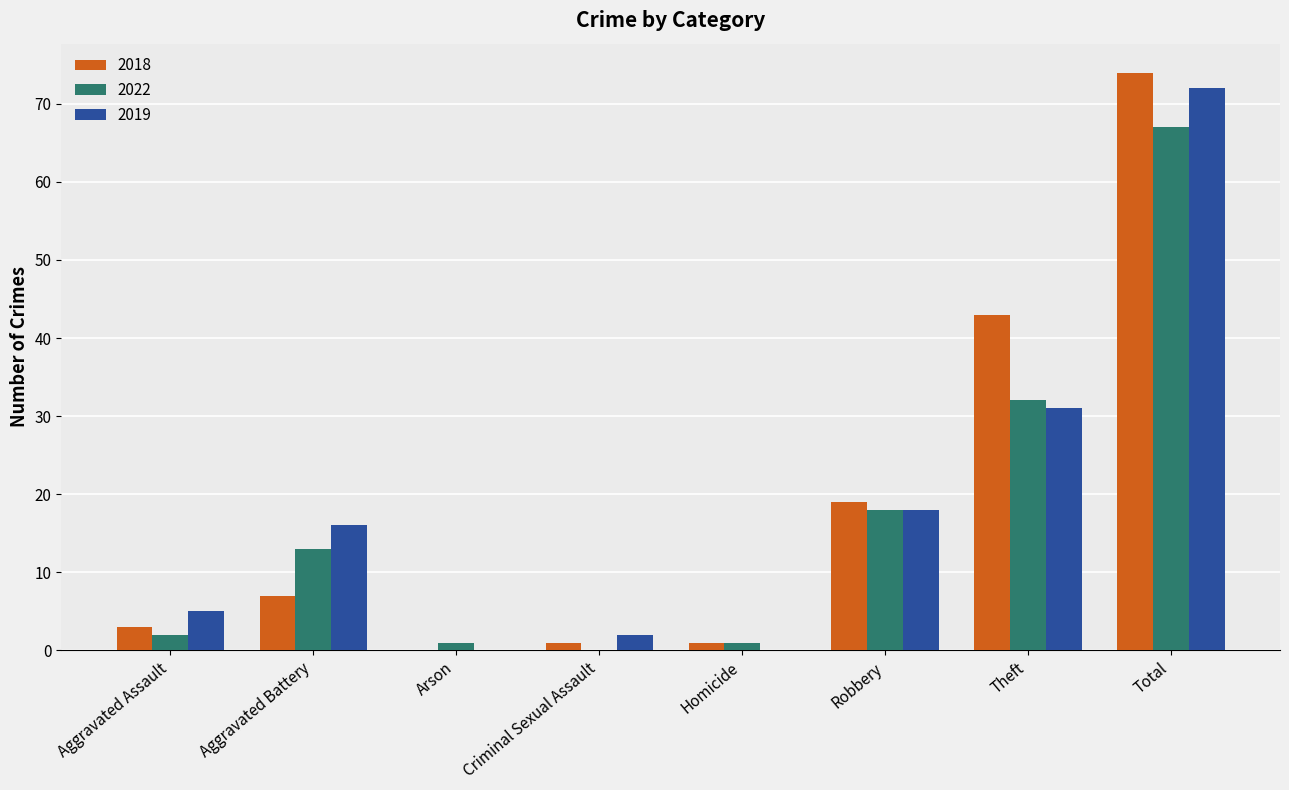

What is the maximum value for 2019?

72